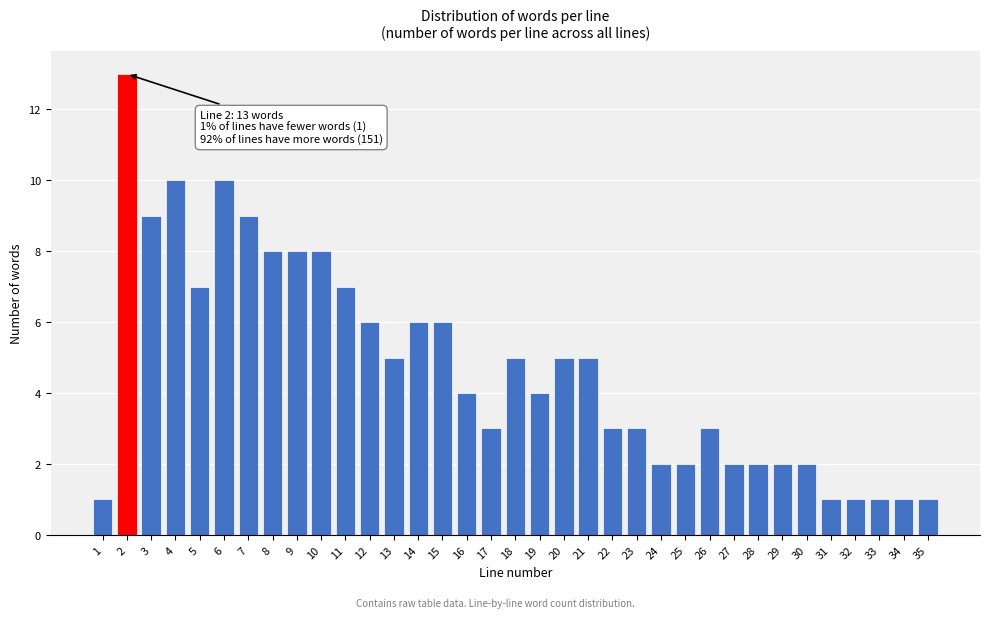

What is the value of the 31st bar from the left?

1